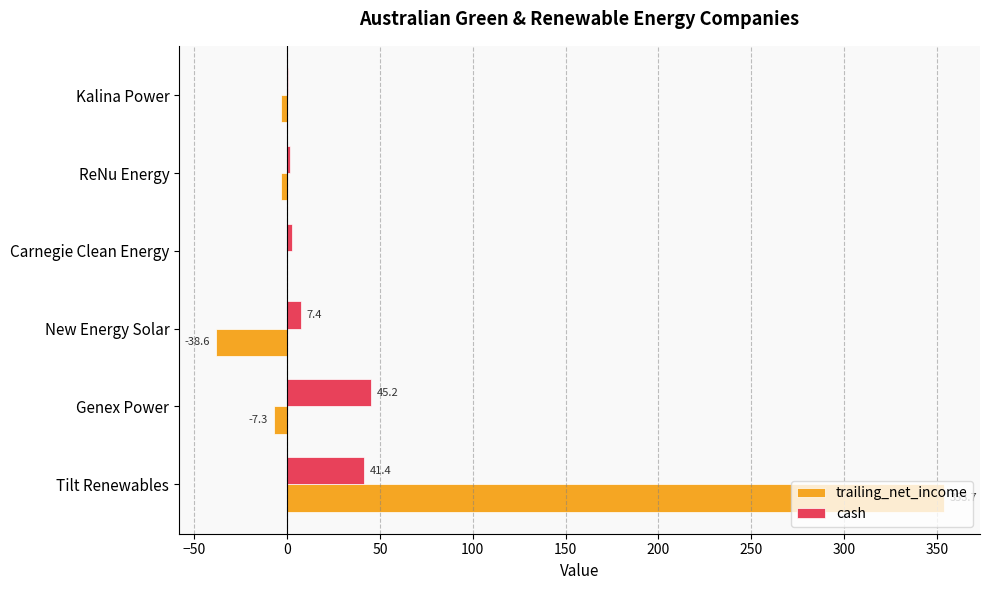

Between Genex Power and Carnegie Clean Energy, which series saw the biggest shift?

cash